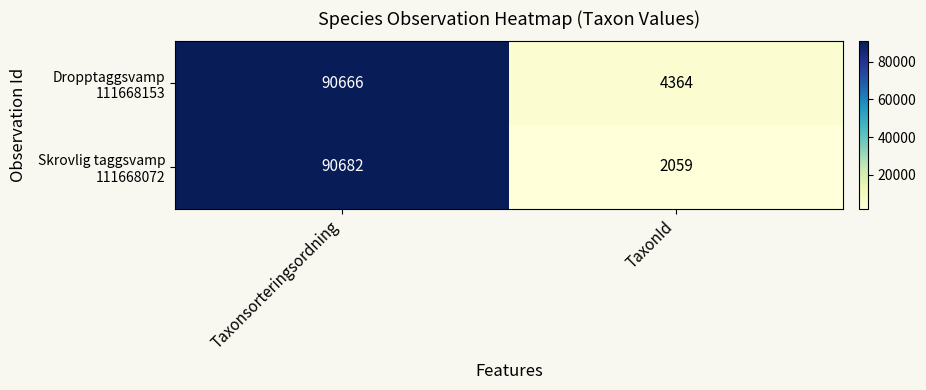

At which category is the sum across all series the highest?

Taxonsorteringsordning